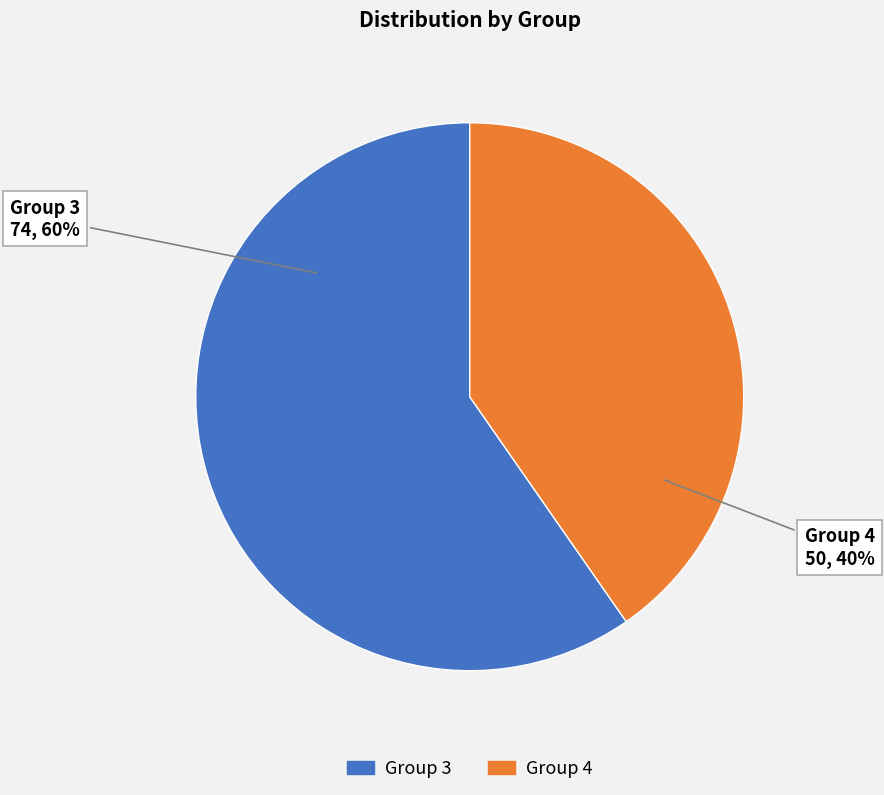

Is it true that Group 3 is 29% of the pie?

False